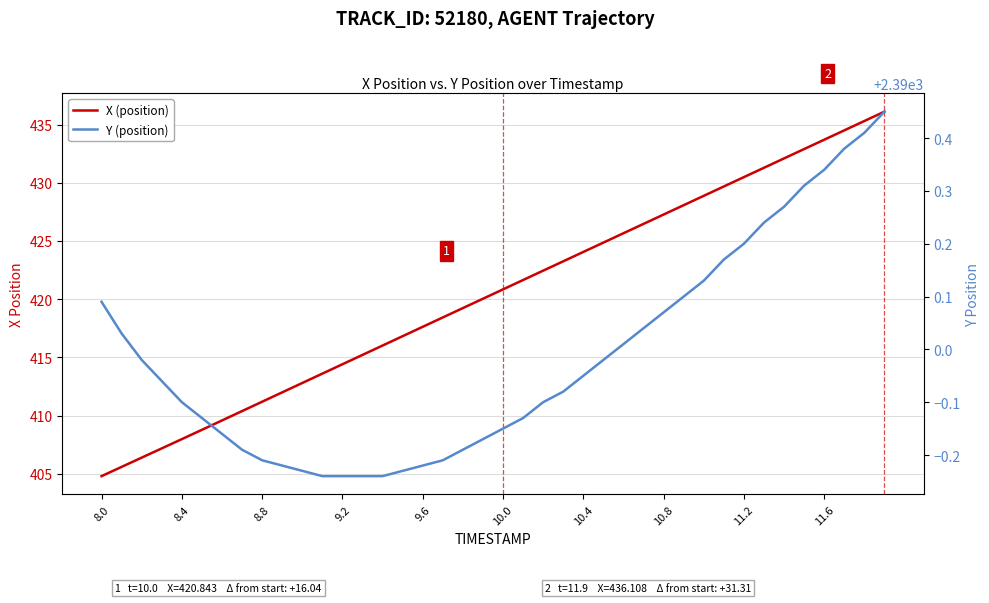

The value of X (position) at 9.2 is 228.0. True or false?

False